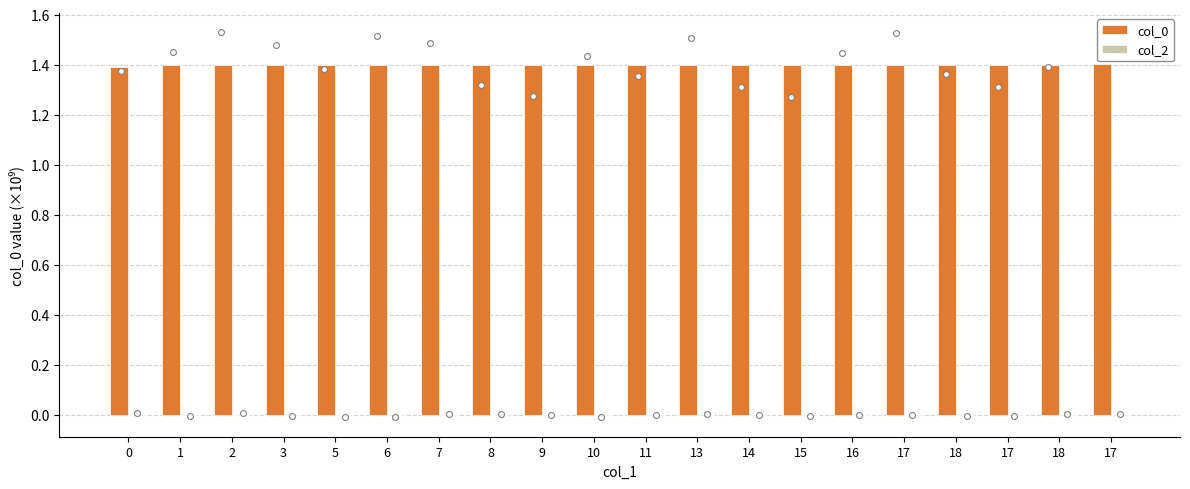

What are all the series names shown in the legend?

col_0, col_2